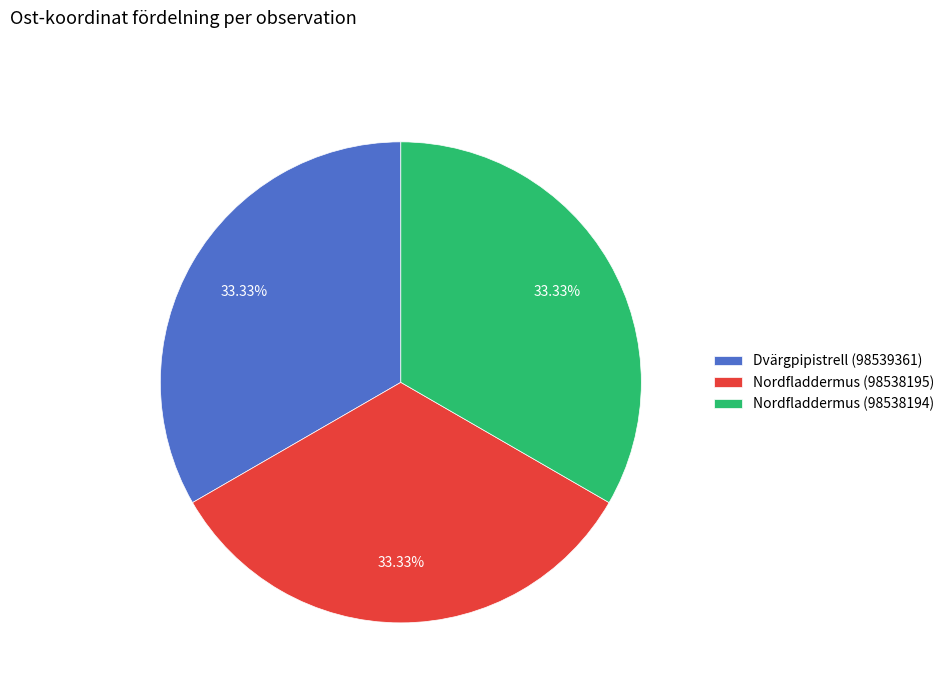

How many slices are in this pie chart?

3